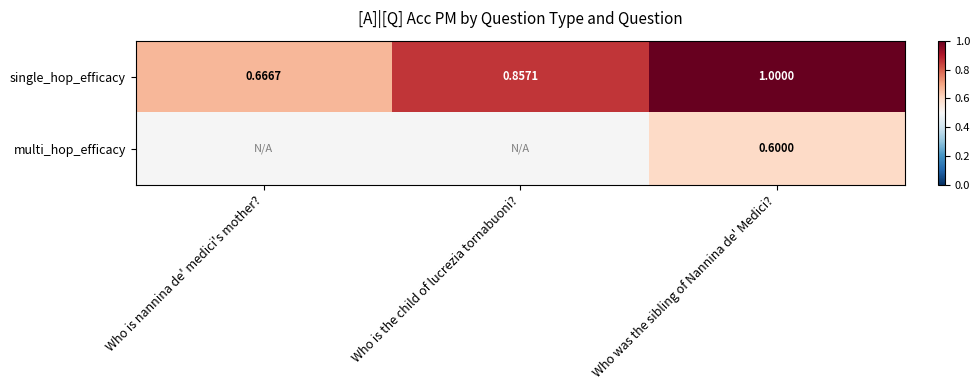

True or false: single_hop_efficacy has a value of 0.3 at Who is the child of lucrezia tornabuoni?.

False